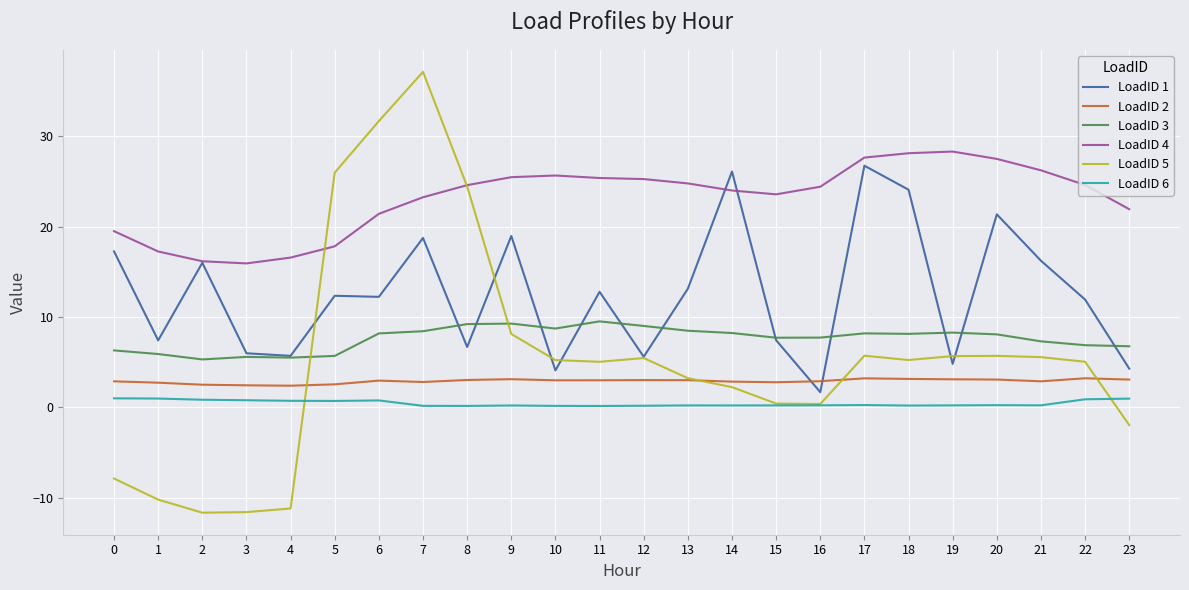

Which label corresponds to the largest value in the chart?

7